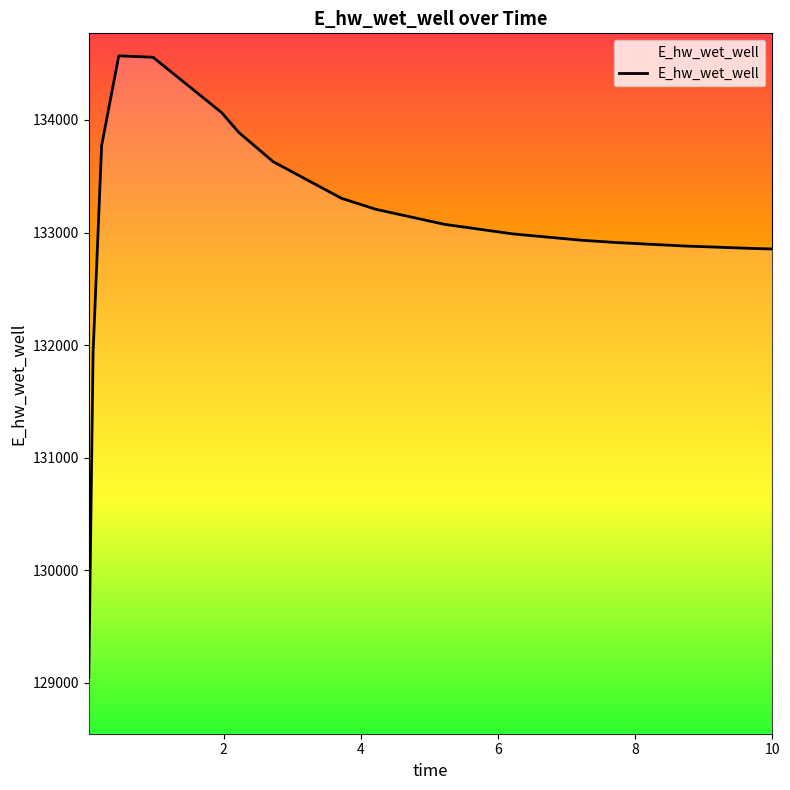

Count the number of categories in the chart.

17